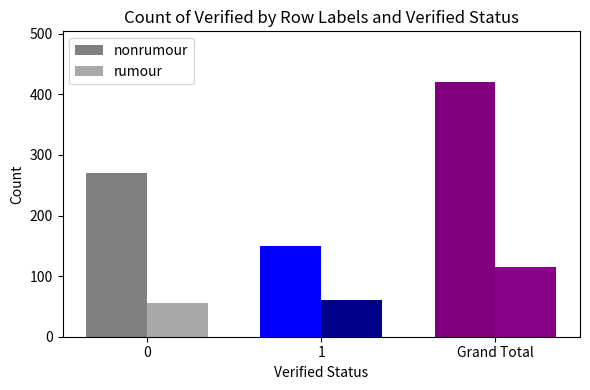

Which series changed the most between 1 and Grand Total?

nonrumour